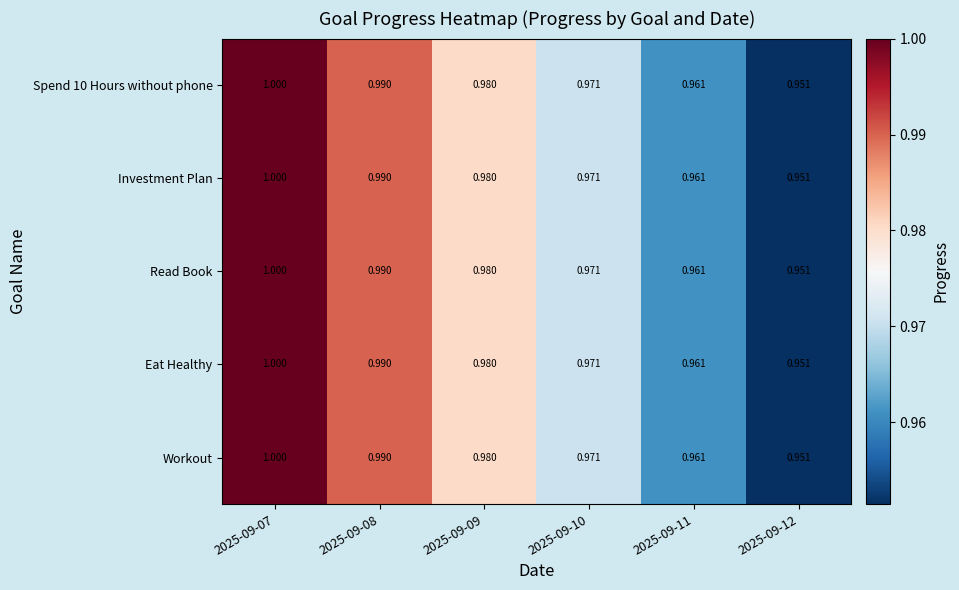

List the series in order of their peak value, lowest first.

Workout, Eat Healthy, Read Book, Investment Plan, Spend 10 Hours without phone